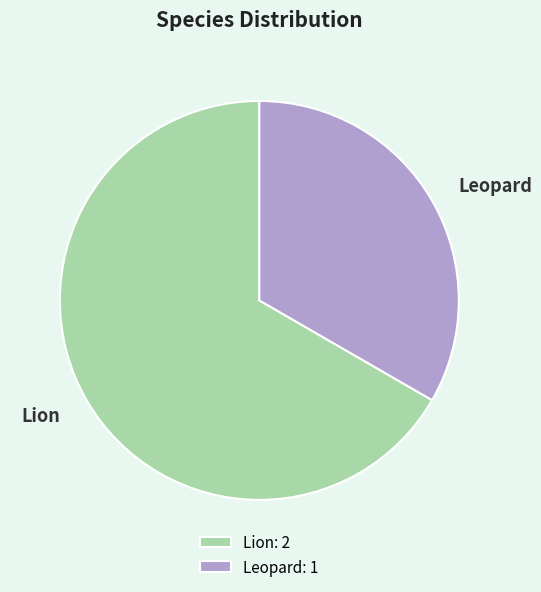

Do Lion and Leopard together represent more than half of the pie?

Yes